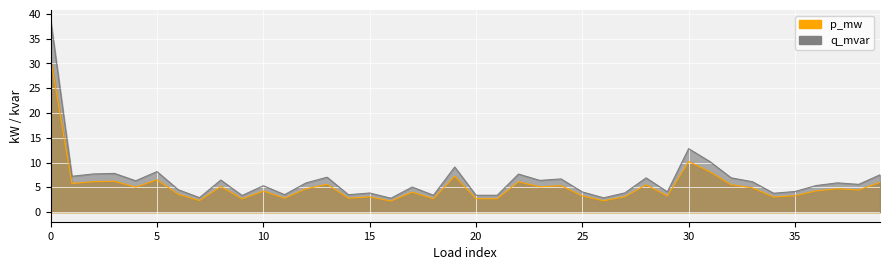

Where is q_mvar nearest to the value 20?

30